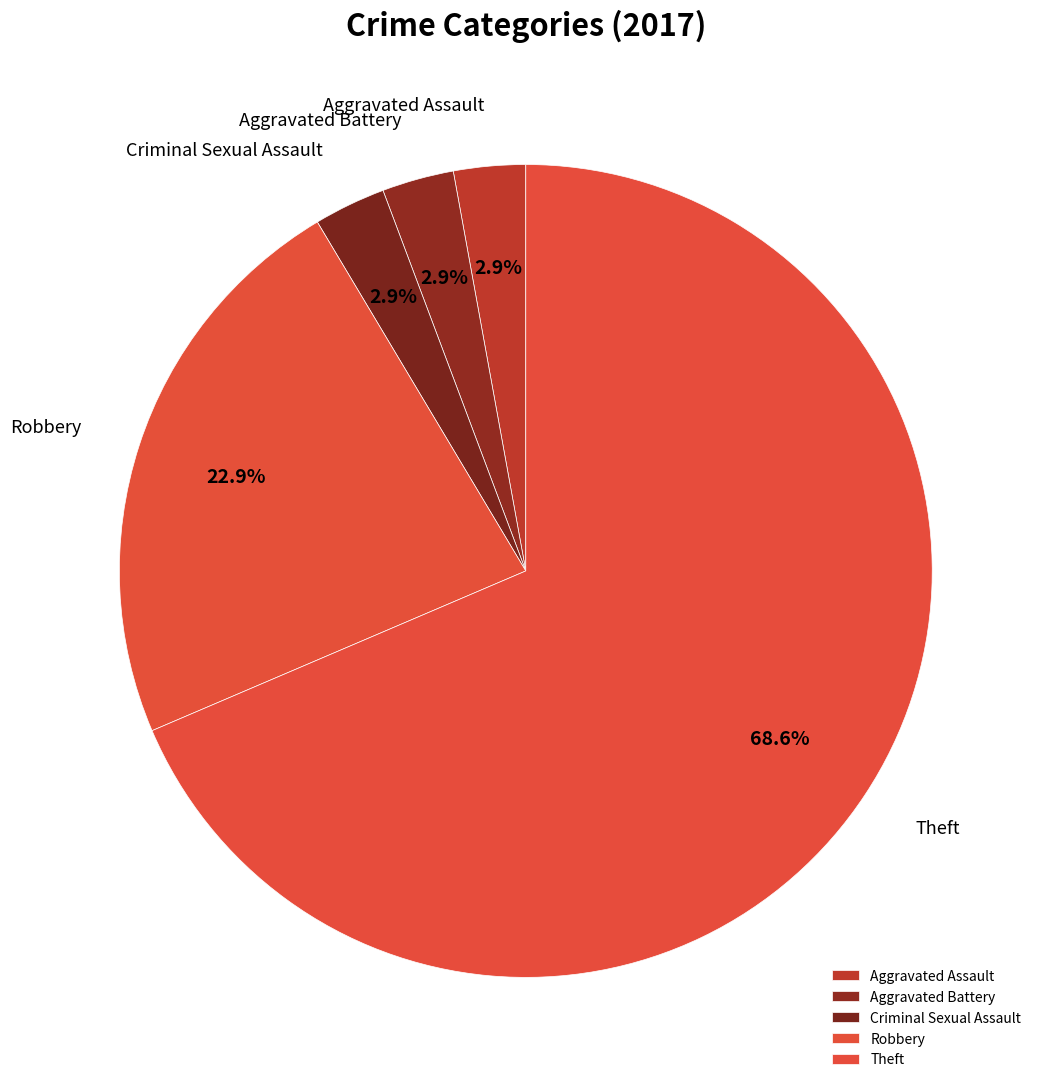

Which slice is the largest?

Theft